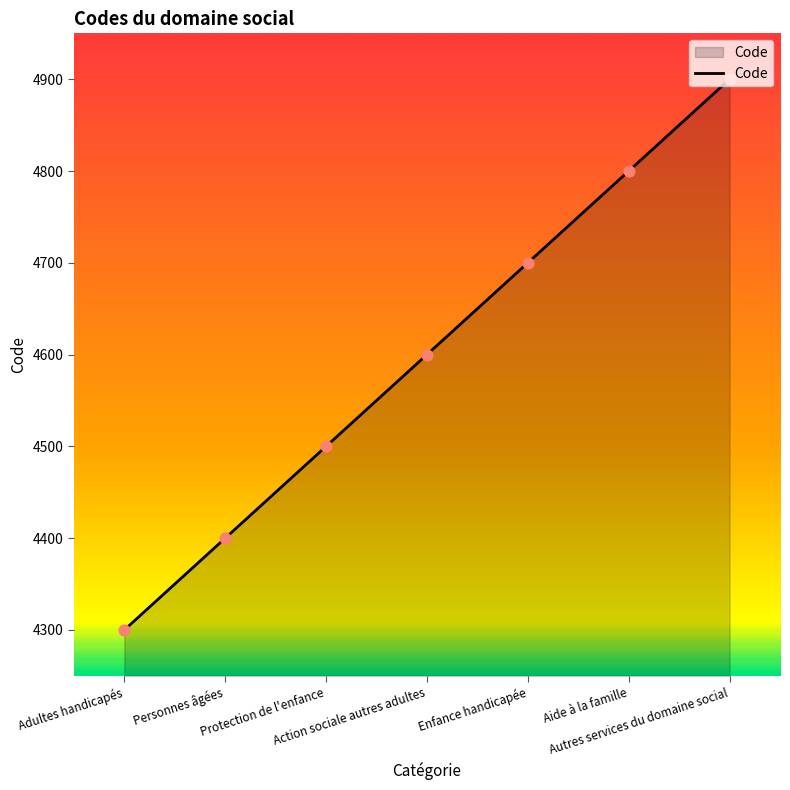

Which has a higher value, Adultes handicapés or Personnes âgées?

Personnes âgées